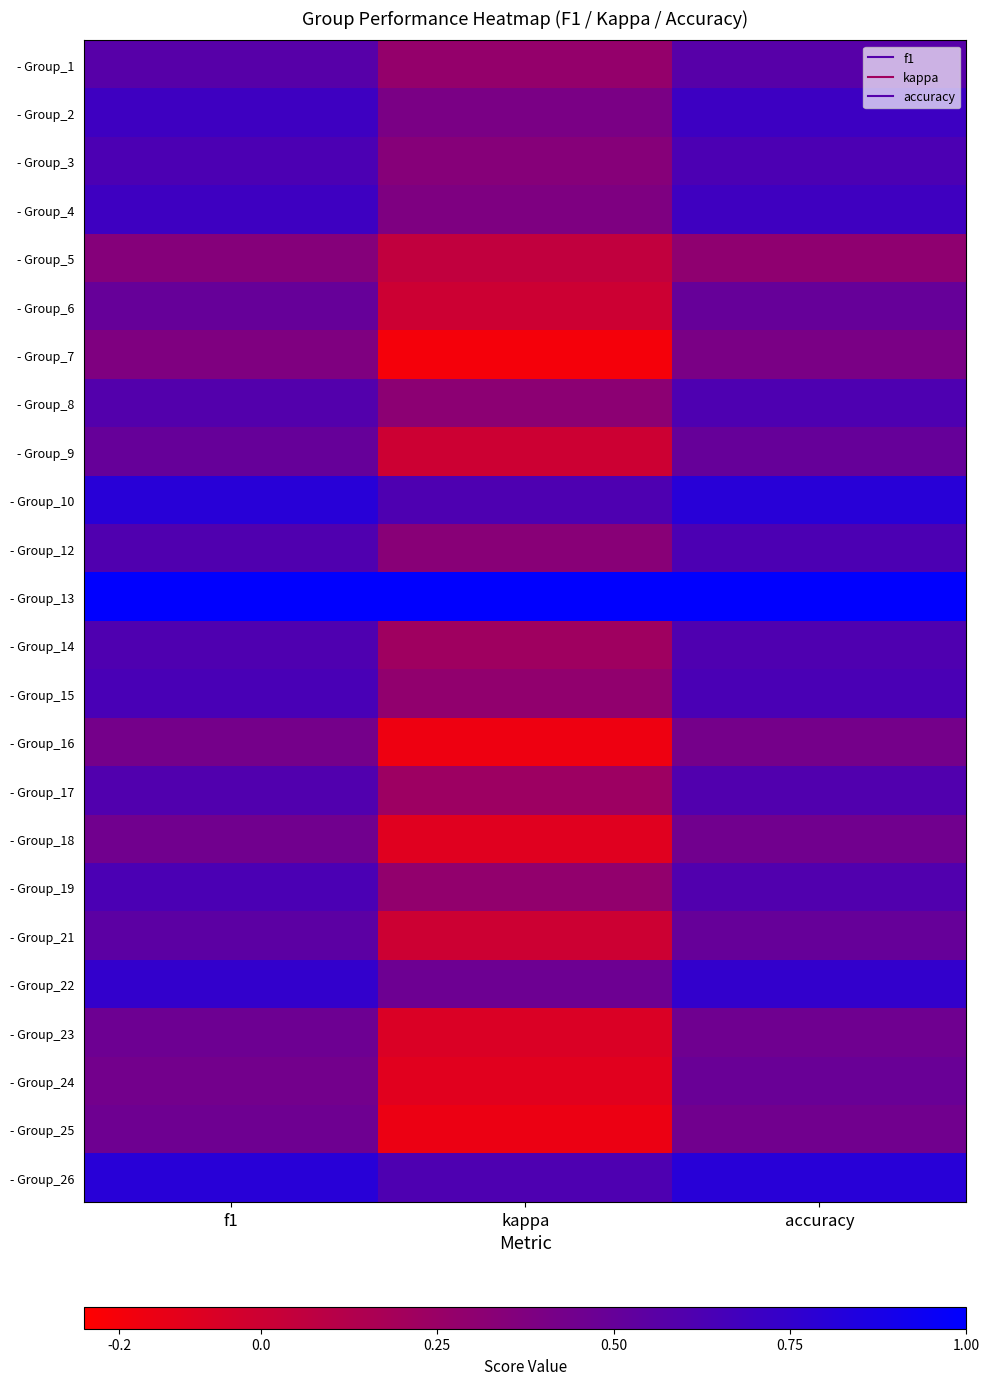

Count the number of data series in this chart.

24